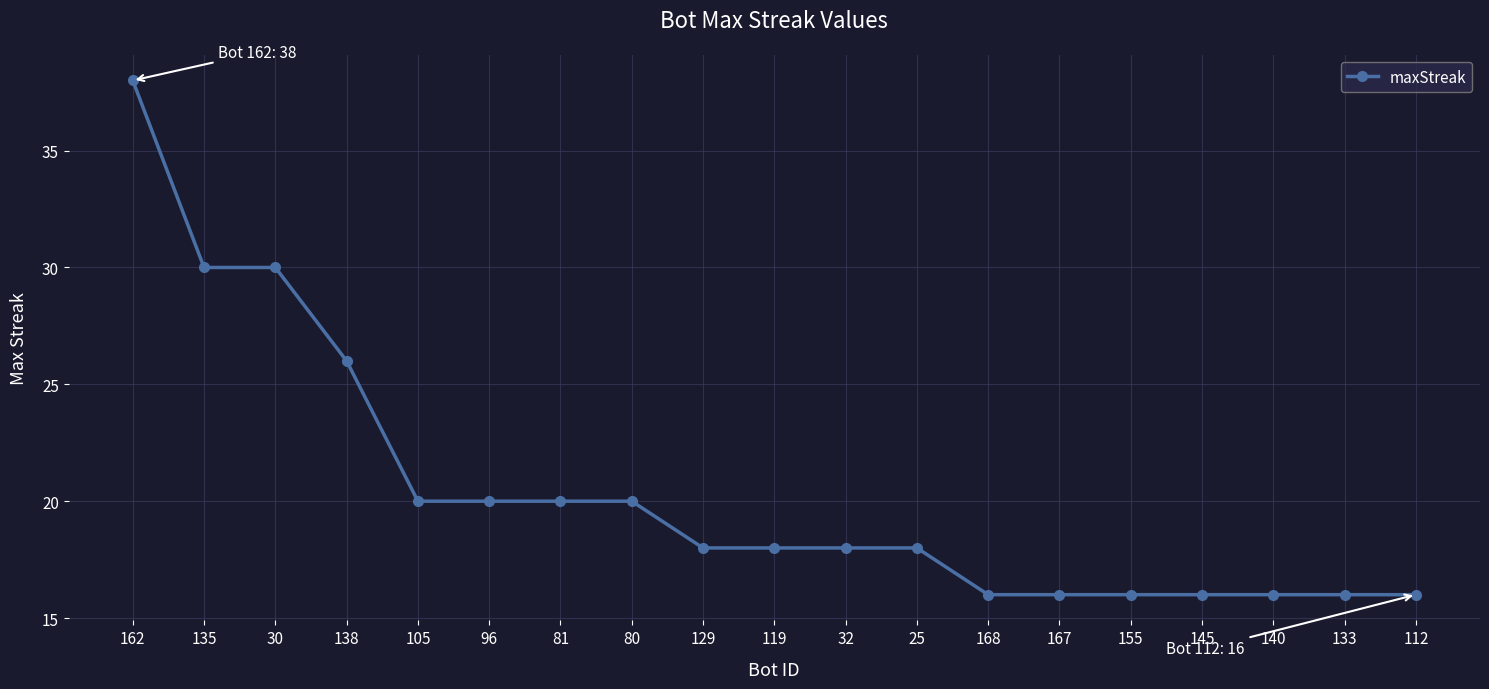

What is the approximate value at 135, to the nearest 5?

30